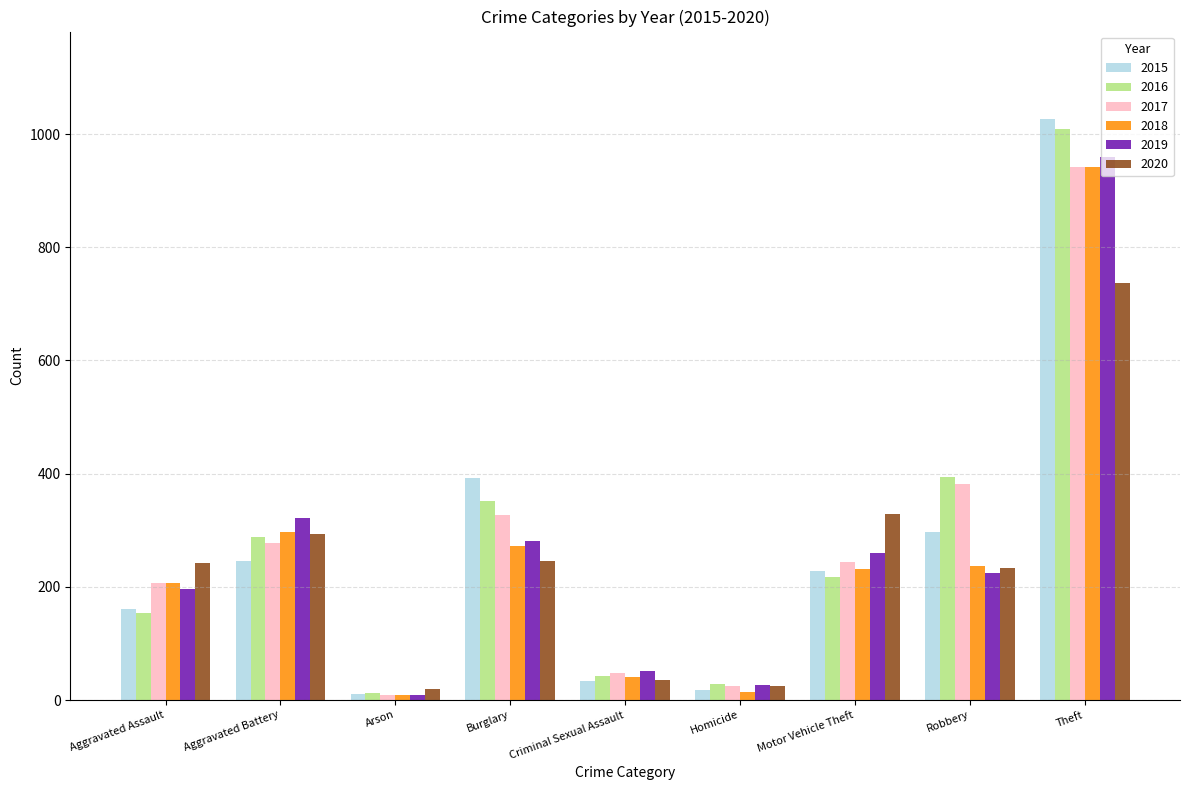

What position from the right is Homicide?

4